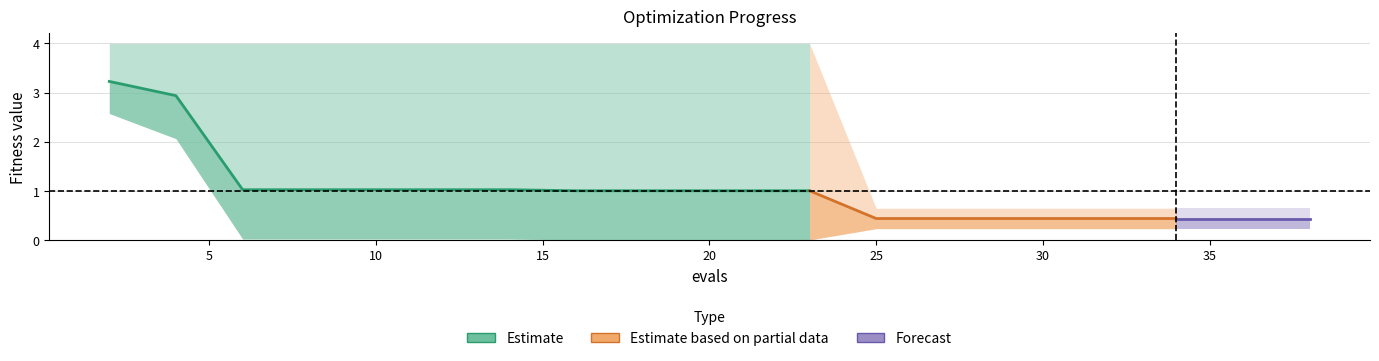

Where is worst nearest to the value 2?

25